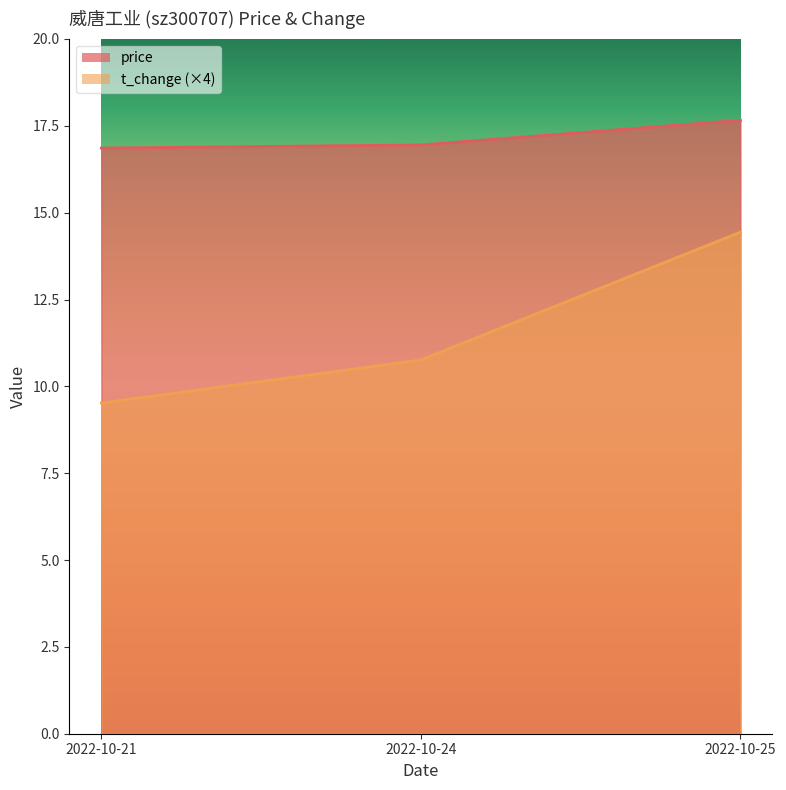

Does the chart have visible grid lines?

No